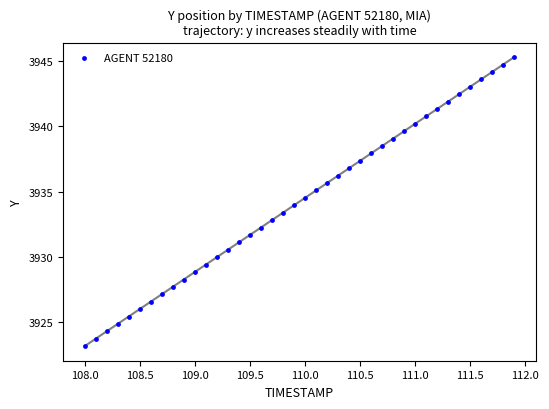

What is the range of Y values (max minus min)?

22.1